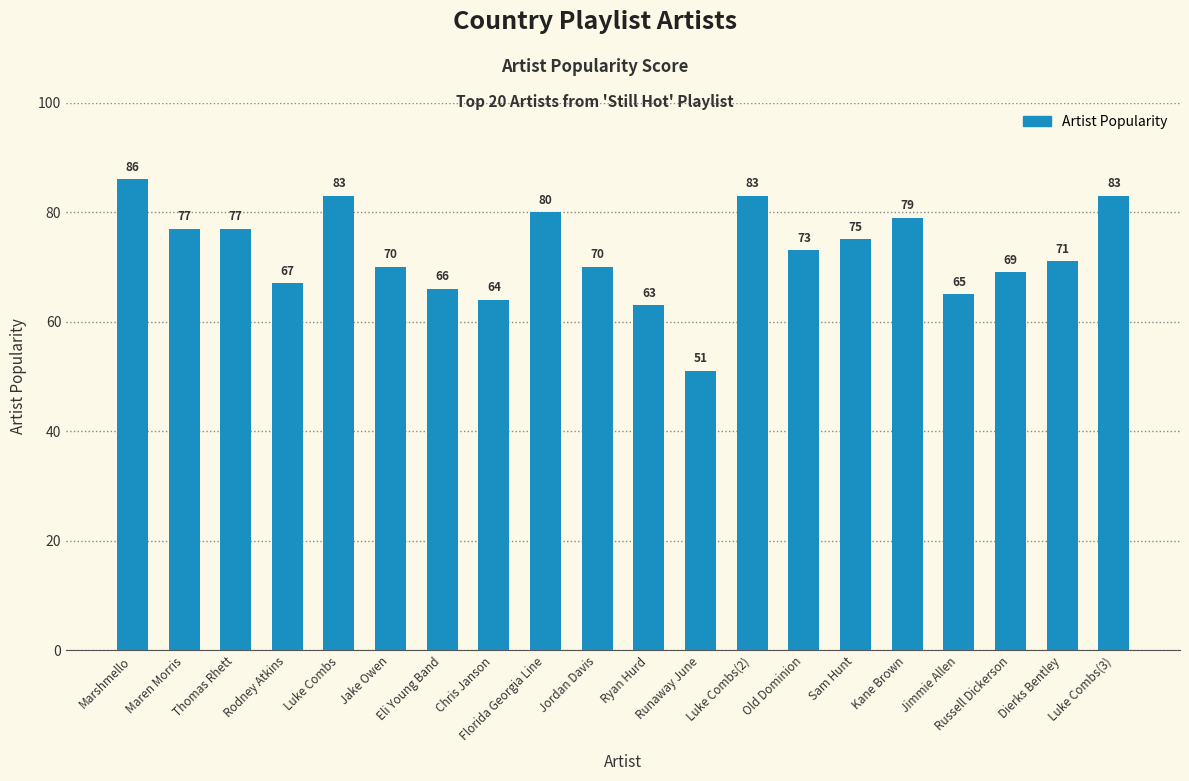

The chart shows a value of 39 at Old Dominion. True or false?

False